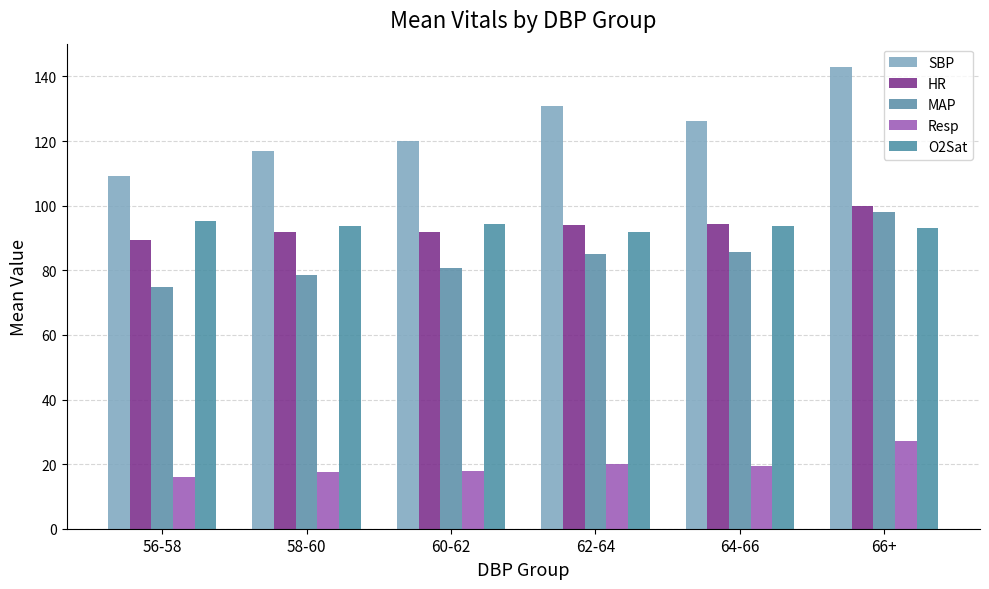

What is the value of the O2Sat bar at the 1st from the left?

95.2